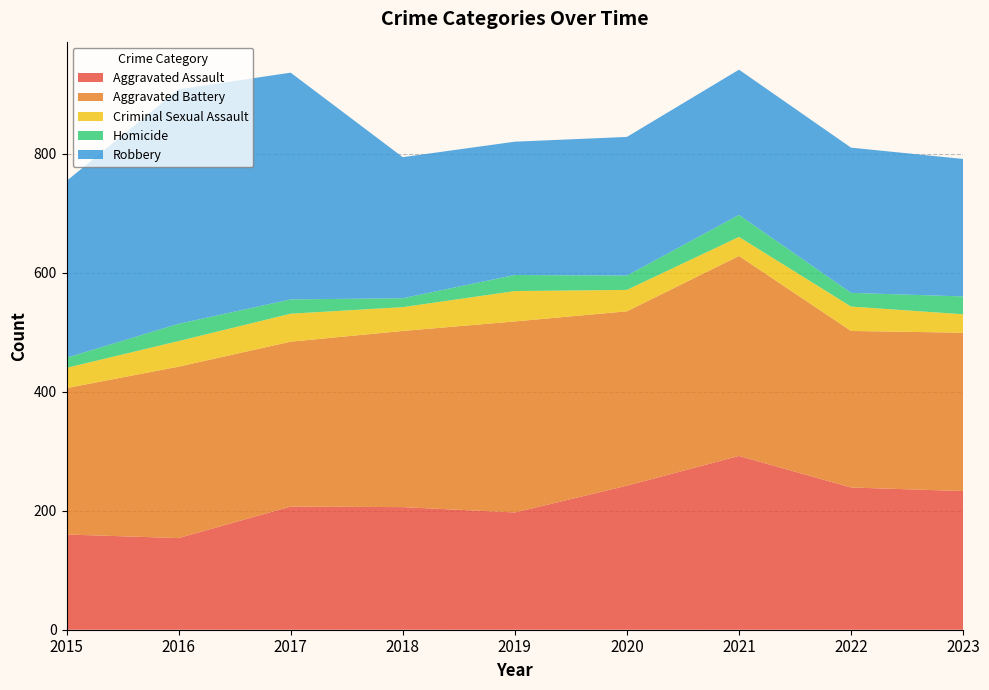

Reading left to right, extract all data points from this chart.

Aggravated Assault: 160	154	207	206	197	242	292	239	233
Aggravated Battery: 246	288	277	296	321	293	336	263	266
Criminal Sexual Assault: 34	43	47	40	51	36	32	41	31
Homicide: 17	29	24	15	27	24	37	23	30
Robbery: 297	394	381	237	224	233	244	244	231